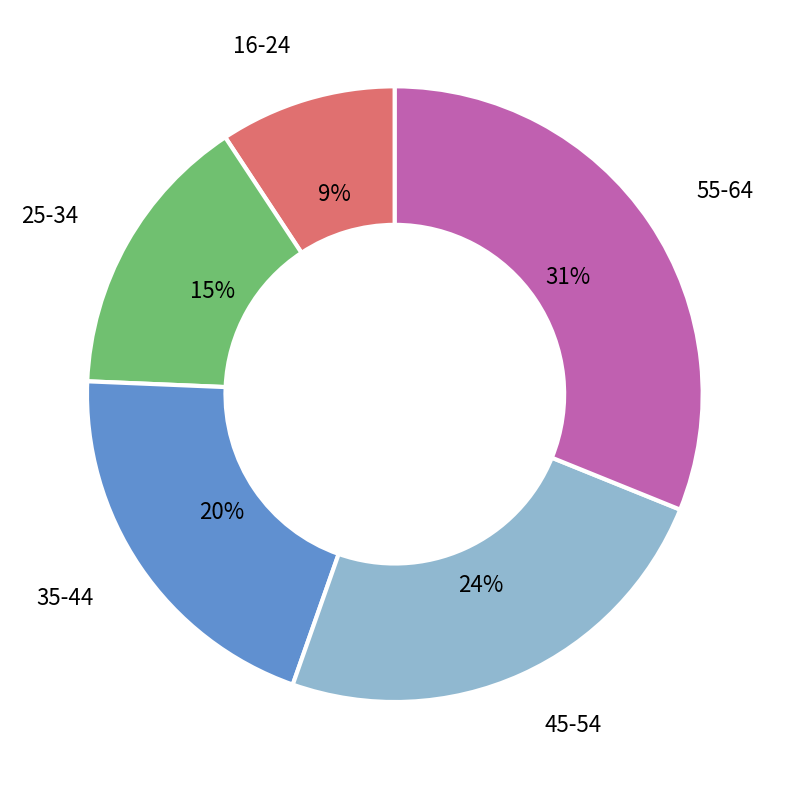

To the nearest percent, what is the difference between the largest and smallest slice percentages?

22%